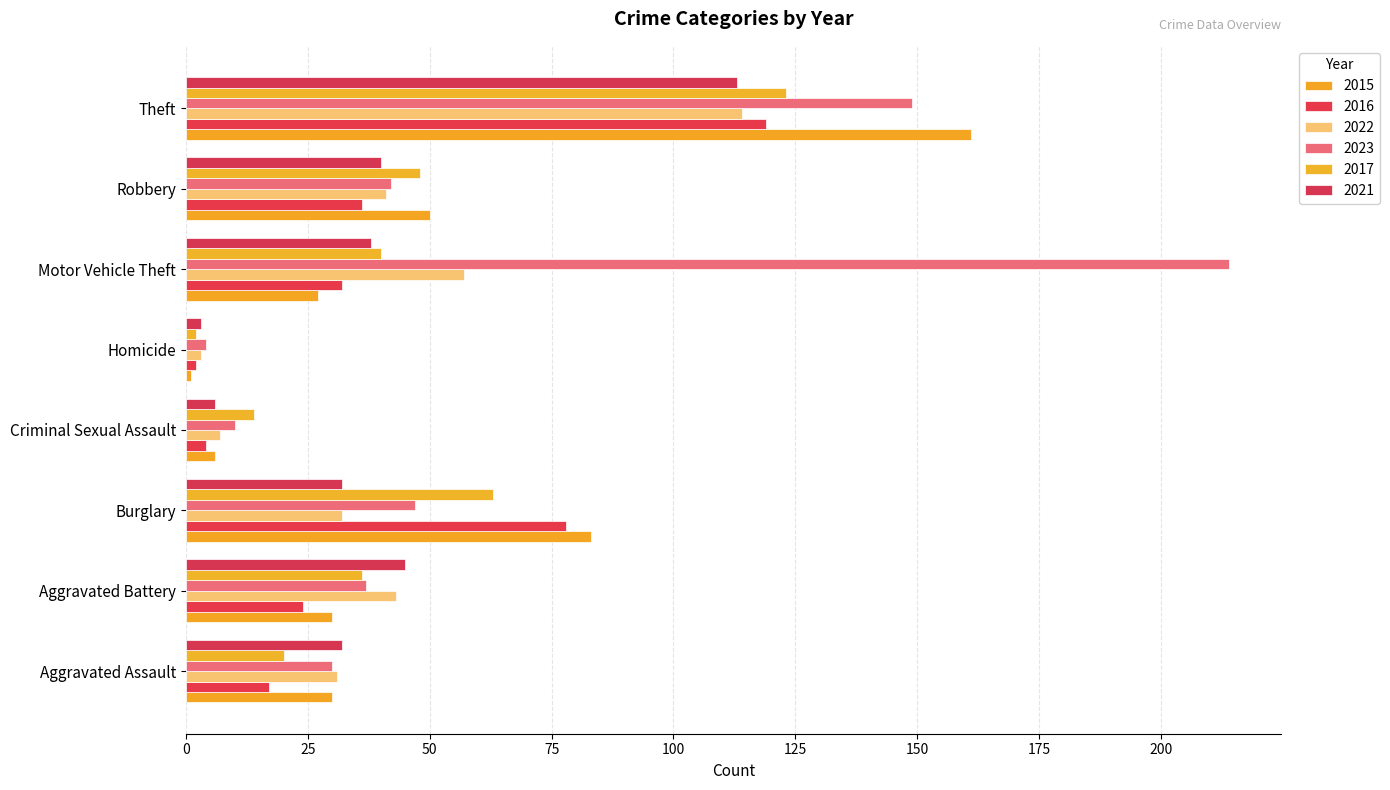

Reading left to right, transcribe all the data shown in this chart.

2015: Aggravated Assault=30	Aggravated Battery=30	Burglary=83	Criminal Sexual Assault=6	Homicide=1	Motor Vehicle Theft=27	Robbery=50	Theft=161
2016: Aggravated Assault=17	Aggravated Battery=24	Burglary=78	Criminal Sexual Assault=4	Homicide=2	Motor Vehicle Theft=32	Robbery=36	Theft=119
2022: Aggravated Assault=31	Aggravated Battery=43	Burglary=32	Criminal Sexual Assault=7	Homicide=3	Motor Vehicle Theft=57	Robbery=41	Theft=114
2023: Aggravated Assault=30	Aggravated Battery=37	Burglary=47	Criminal Sexual Assault=10	Homicide=4	Motor Vehicle Theft=214	Robbery=42	Theft=149
2017: Aggravated Assault=20	Aggravated Battery=36	Burglary=63	Criminal Sexual Assault=14	Homicide=2	Motor Vehicle Theft=40	Robbery=48	Theft=123
2021: Aggravated Assault=32	Aggravated Battery=45	Burglary=32	Criminal Sexual Assault=6	Homicide=3	Motor Vehicle Theft=38	Robbery=40	Theft=113